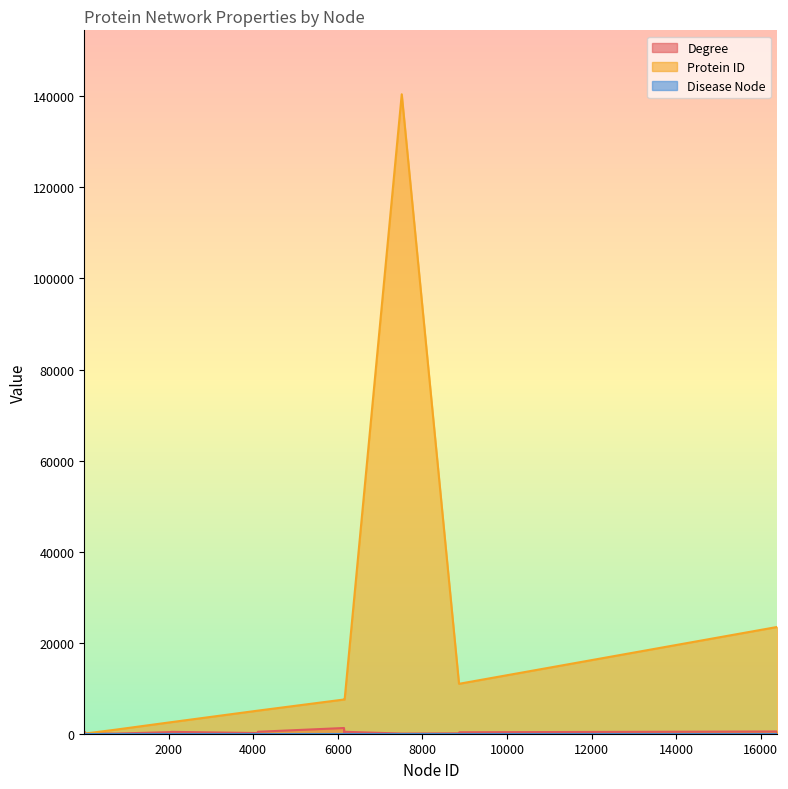

Rank the series by their maximum value, from highest to lowest.

Protein ID, Degree, Disease Node